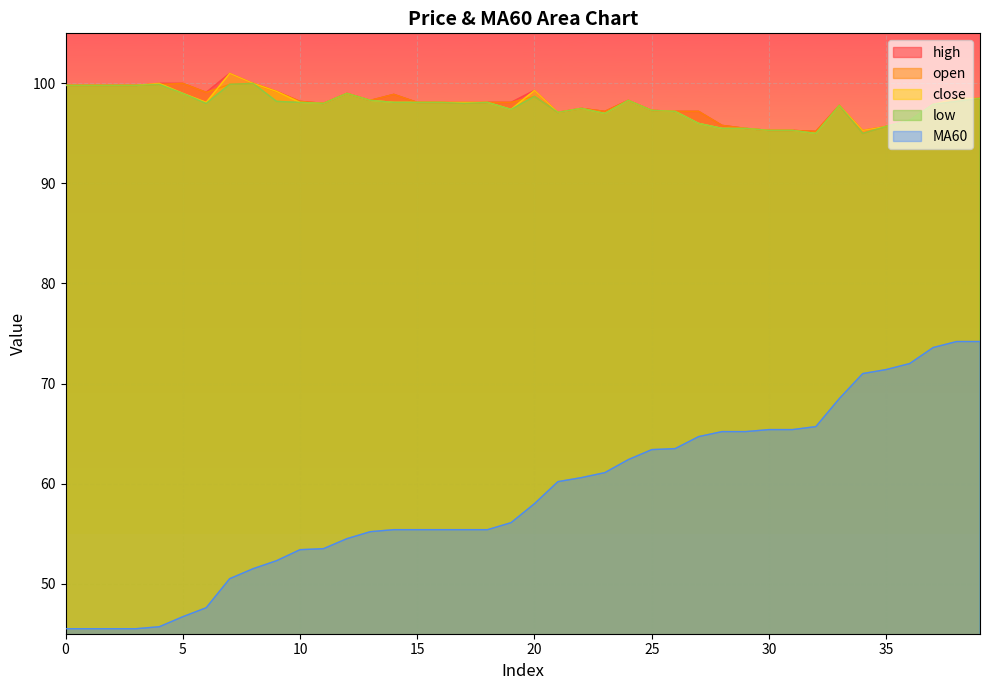

Does the chart display data point markers on the line(s)?

No